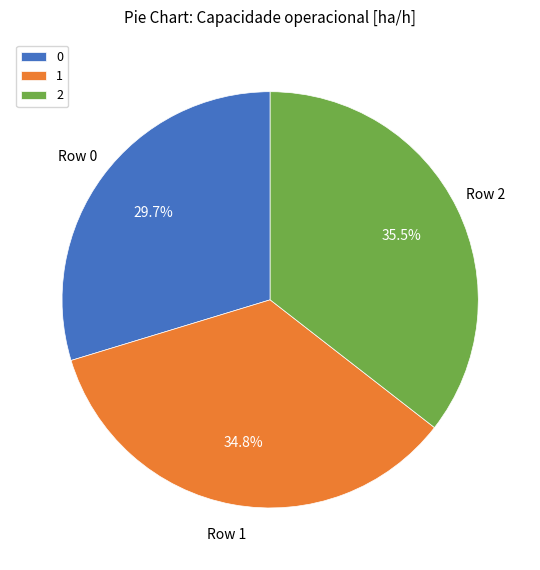

Is 2 the majority of the pie?

No